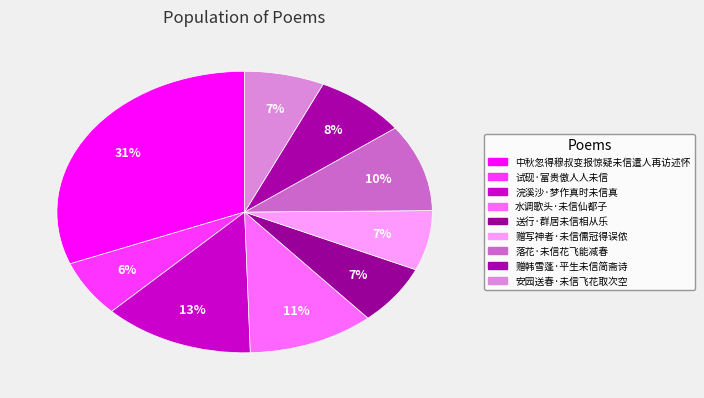

To the nearest percent, what percentage of the pie is 赠韩雪蓬·平生未信简斋诗?

8%